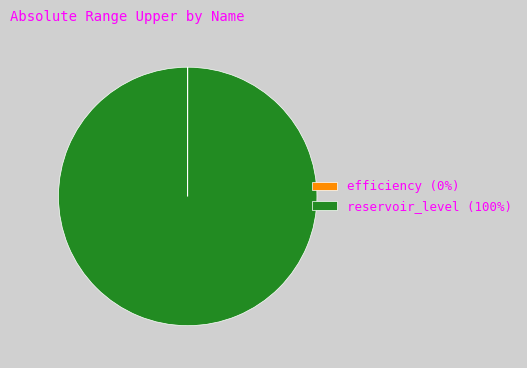

True or false: reservoir_level (100%) accounts for 100% of the total.

True